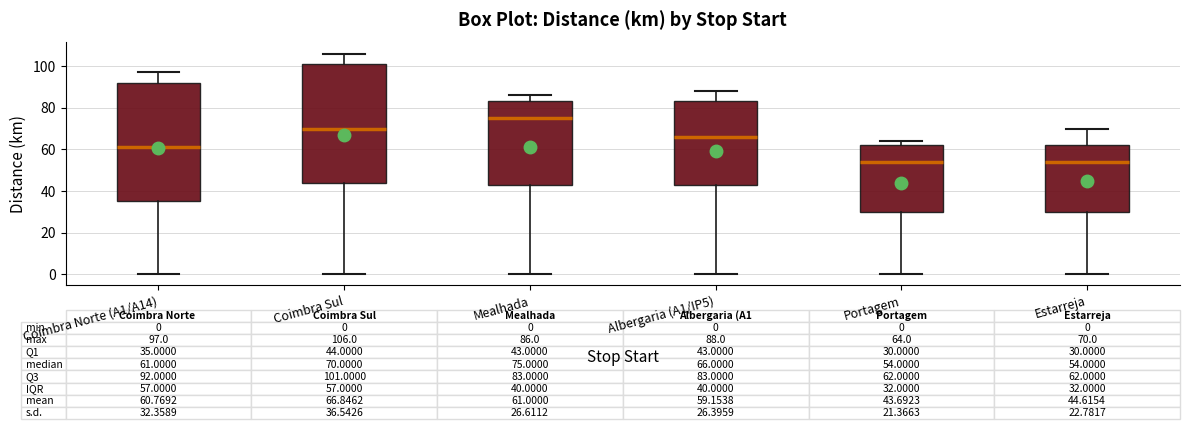

Which box's median line is the highest?

Mealhada